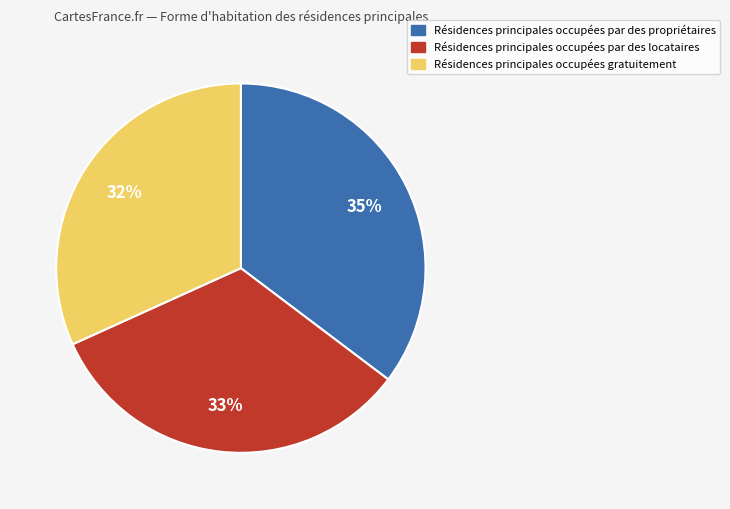

To the nearest percent, what is the average slice percentage?

33%